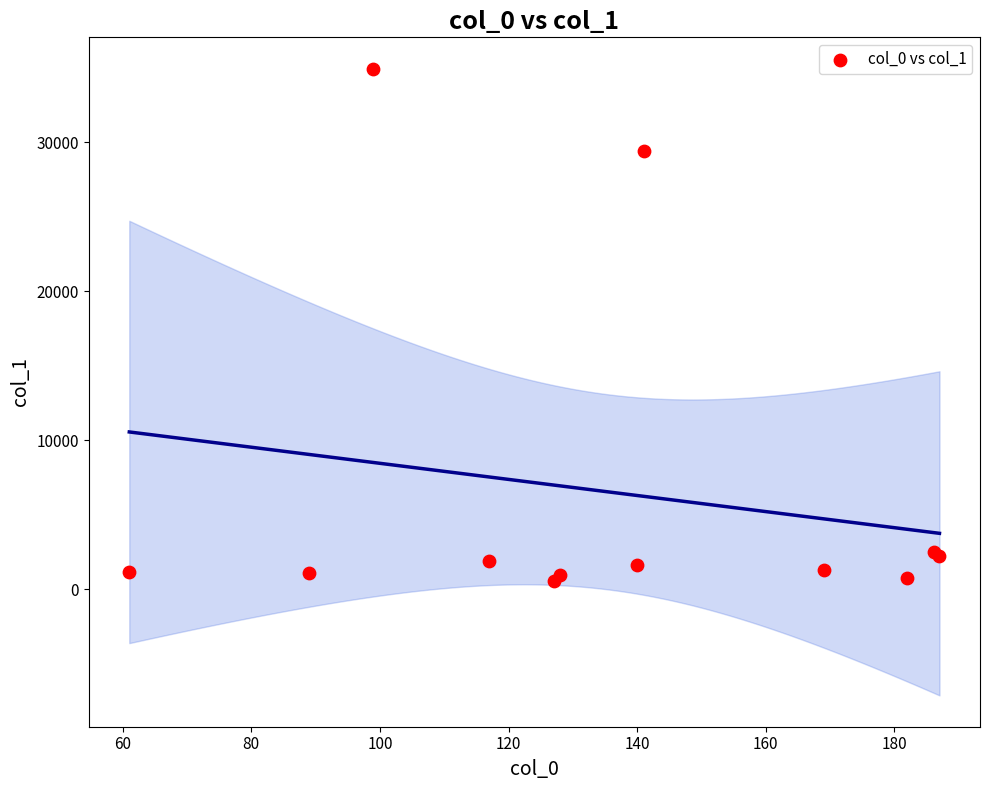

What Y value in the scatter plot is closest to 17753?

29390.1